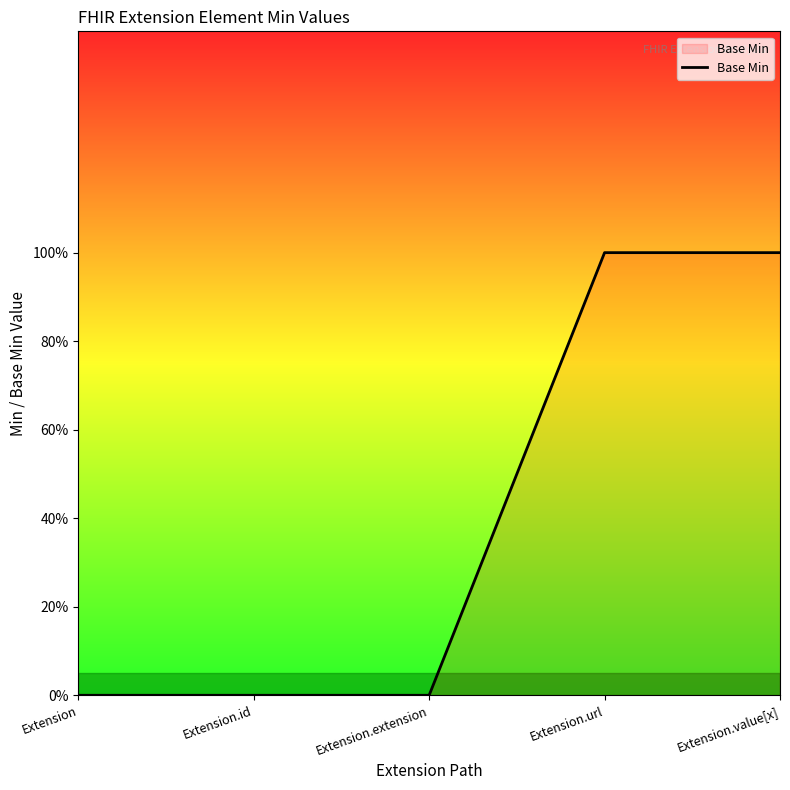

Does the chart have visible grid lines?

No